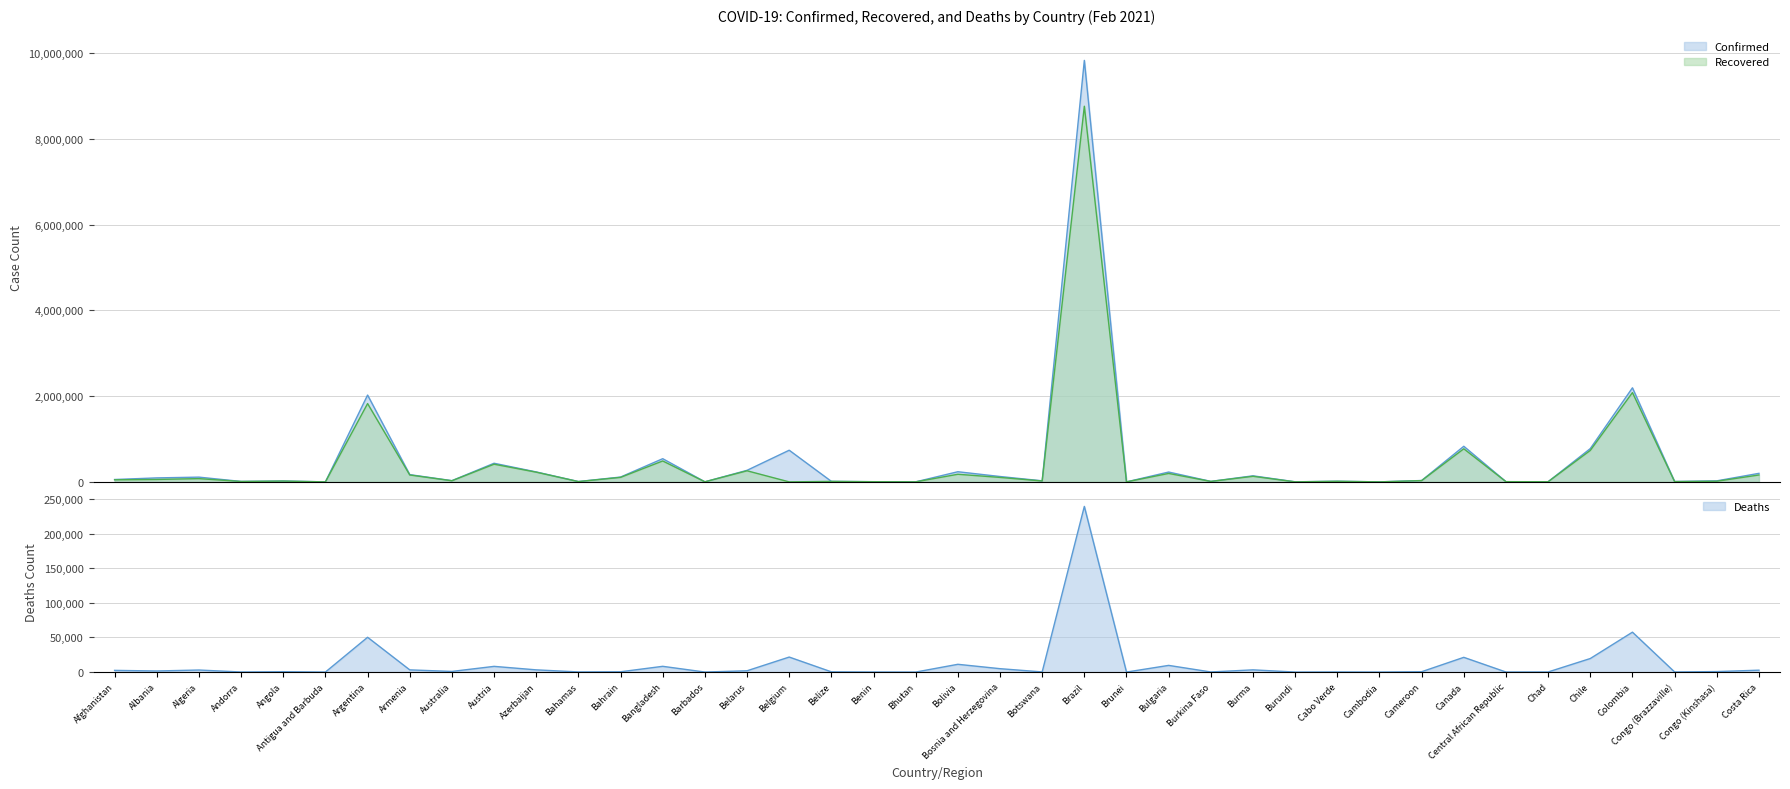

Reading left to right, transcribe all the data shown in this chart.

Confirmed: 55514	93075	110711	10503	20366	427	2025798	169255	28900	434712	232123	8311	112742	541038	2061	269787	738631	12145	4560	864	236732	125402	24926	9834513	184	229679	11588	141601	1824	14741	479	32098	830612	4996	3645	776209	2195039	8419	24295	199187
Recovered: 48433	56764	75999	9911	18795	199	1827118	161105	26126	412457	226654	6931	105166	487870	1616	259029	0	11626	3772	856	177775	104135	21214	8765048	175	196920	10870	130331	773	14198	469	29609	771956	4885	3175	733731	2083551	7019	15298	160946
Deaths: 2427	1555	2939	107	492	9	50236	3147	909	8221	3180	178	403	8285	23	1858	21662	313	56	1	11202	4881	202	239245	3	9624	138	3189	3	139	0	479	21261	63	129	19541	57605	123	693	2714